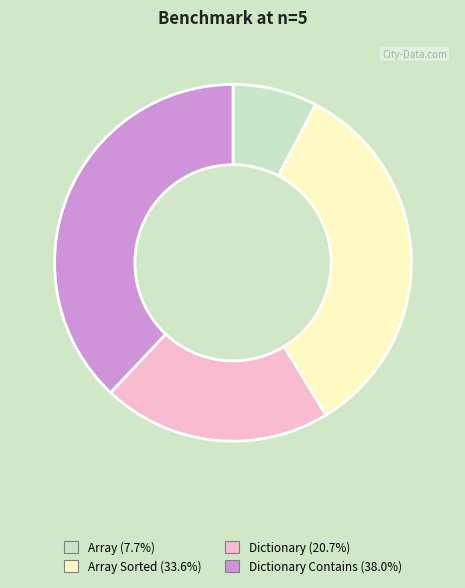

Is there any slice that represents more than half of the pie?

No